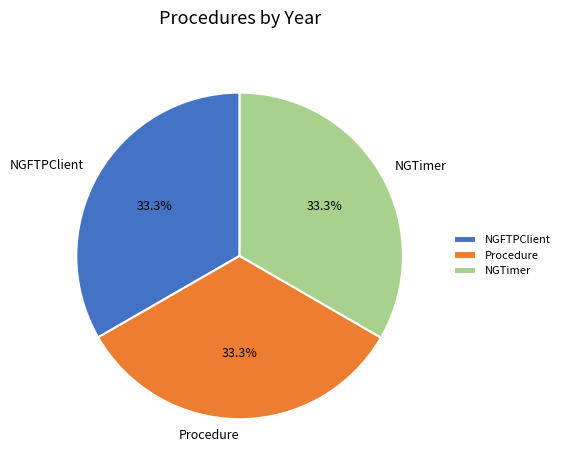

How many segments does this pie chart have?

3